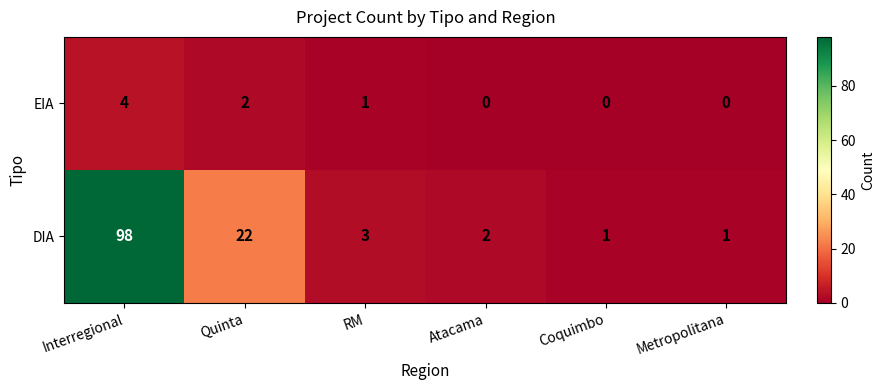

Reading left to right, transcribe all the data shown in this chart.

EIA: 4	2	1	0	0	0
DIA: 98	22	3	2	1	1